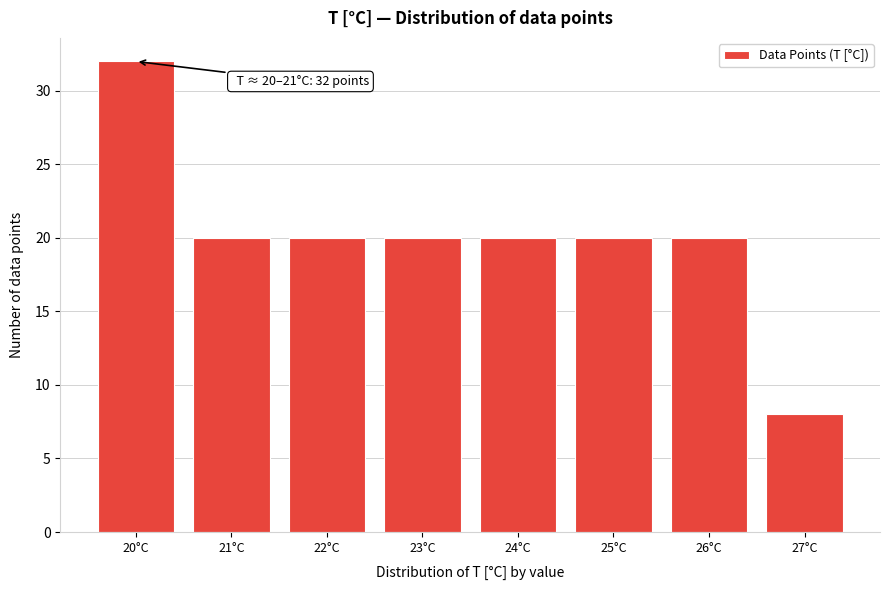

Reading left to right, what are all the values shown in this chart?

20°C=32	21°C=20	22°C=20	23°C=20	24°C=20	25°C=20	26°C=20	27°C=8